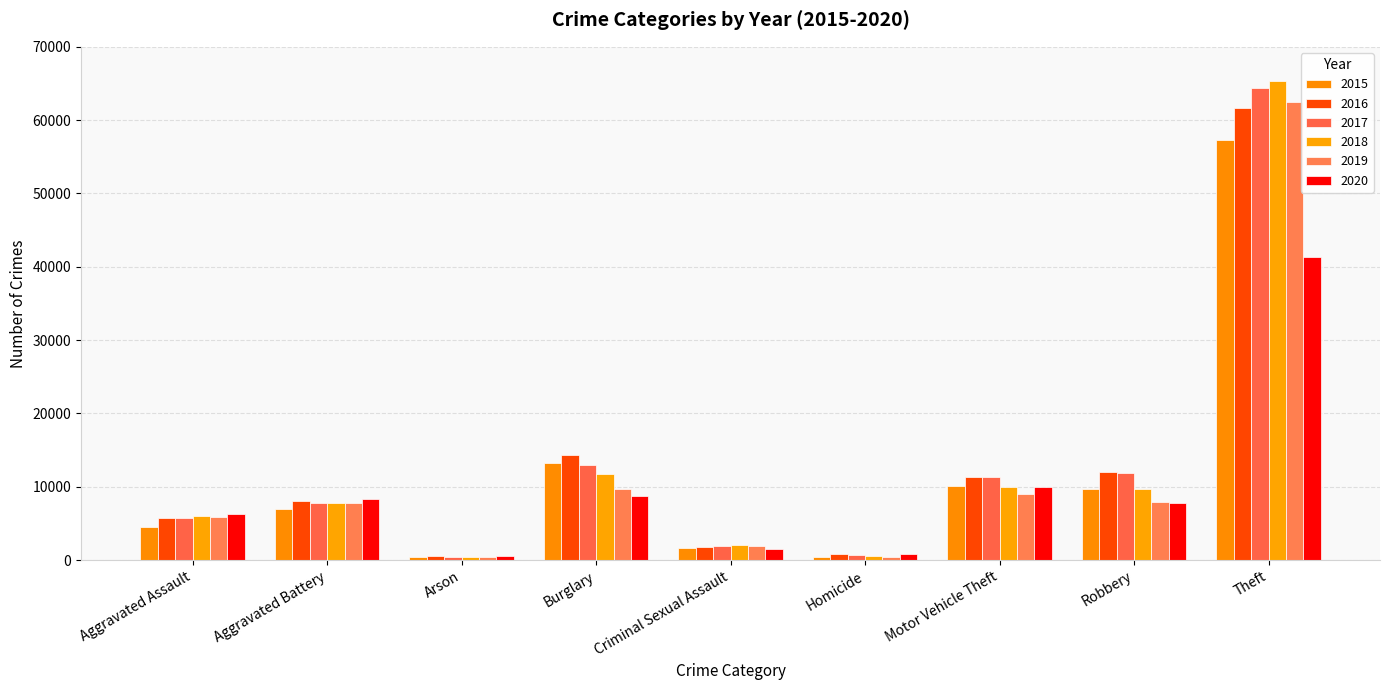

At Homicide, list the series in order from largest to smallest.

2020, 2016, 2017, 2018, 2019, 2015